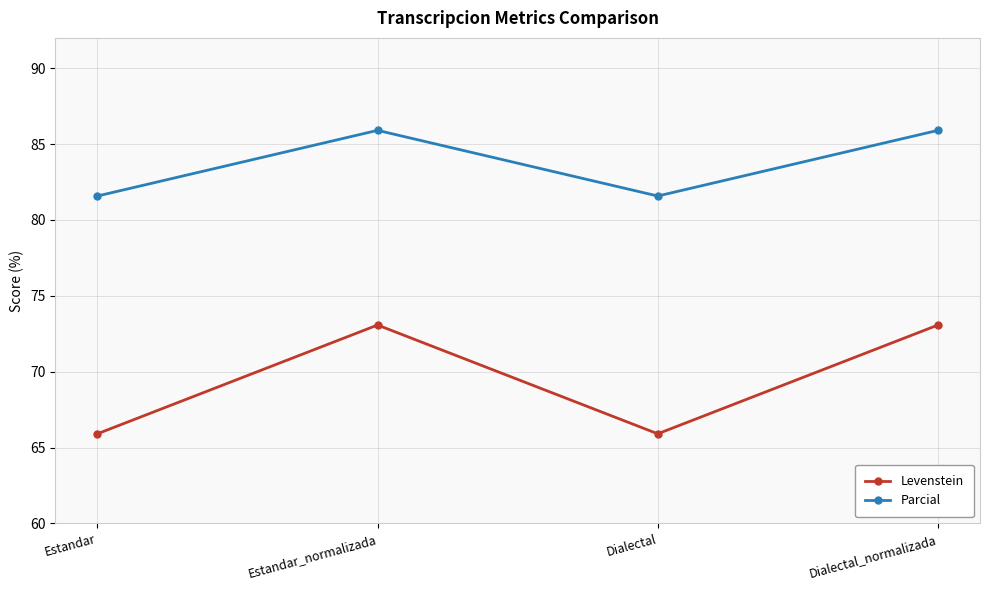

What is the sum of all Parcial values?

335.0